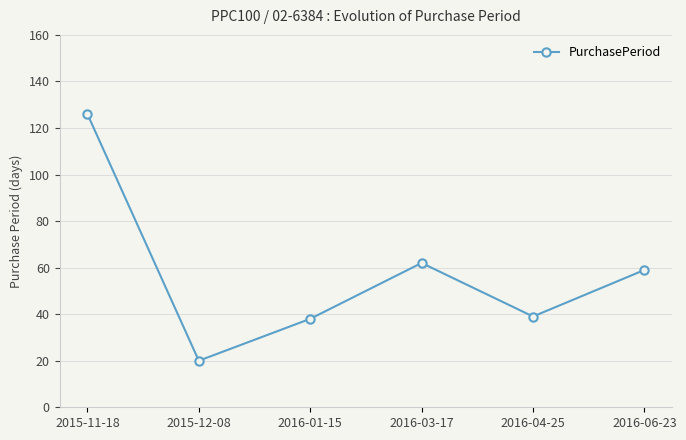

What is the label of the 1st point from the right?

2016-06-23